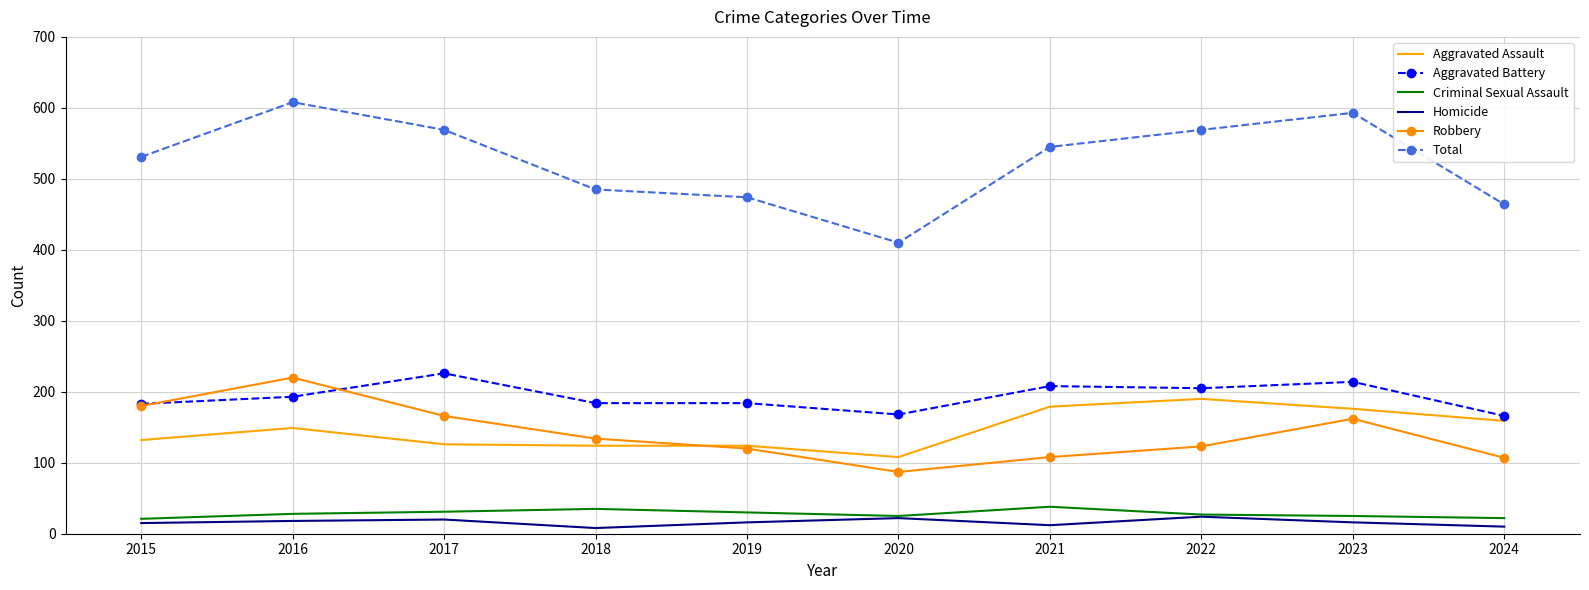

At how many categories does at least one series exceed 222?

10